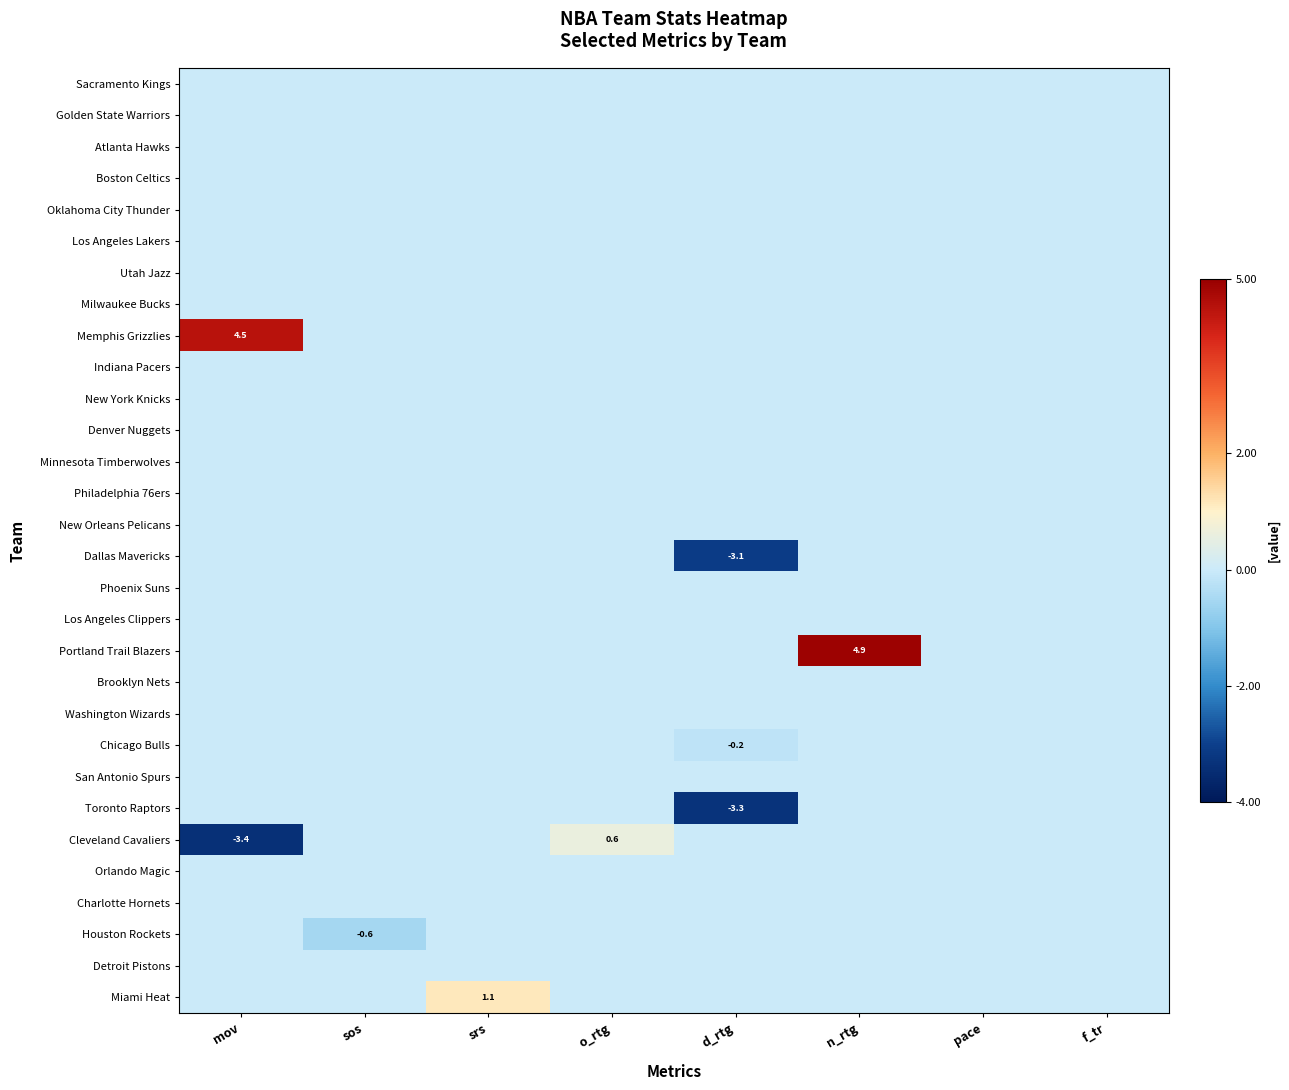

At how many categories does at least one series exceed -1?

8